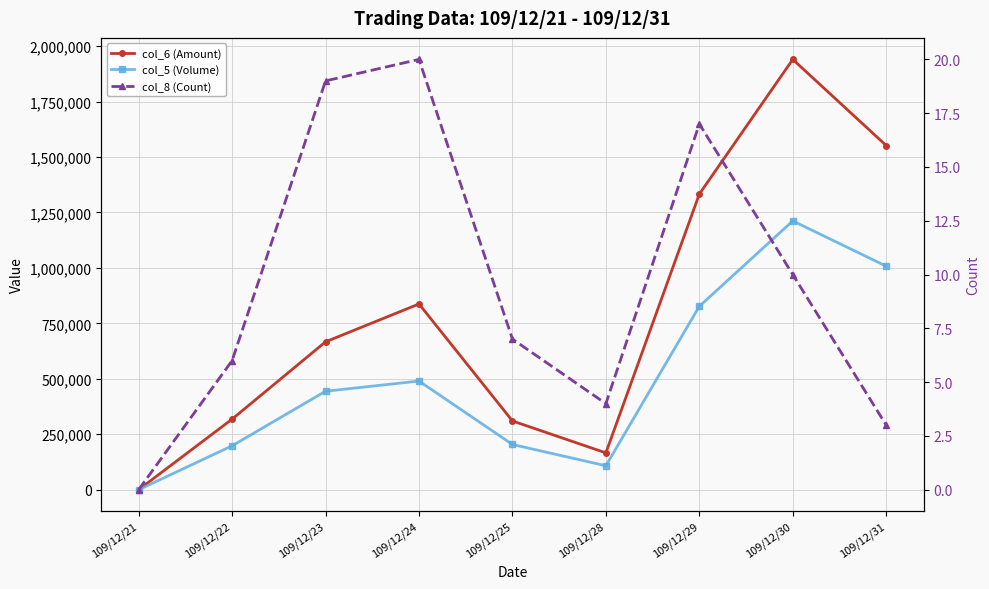

At which category does col_8 (Count) reach its first local peak?

109/12/24